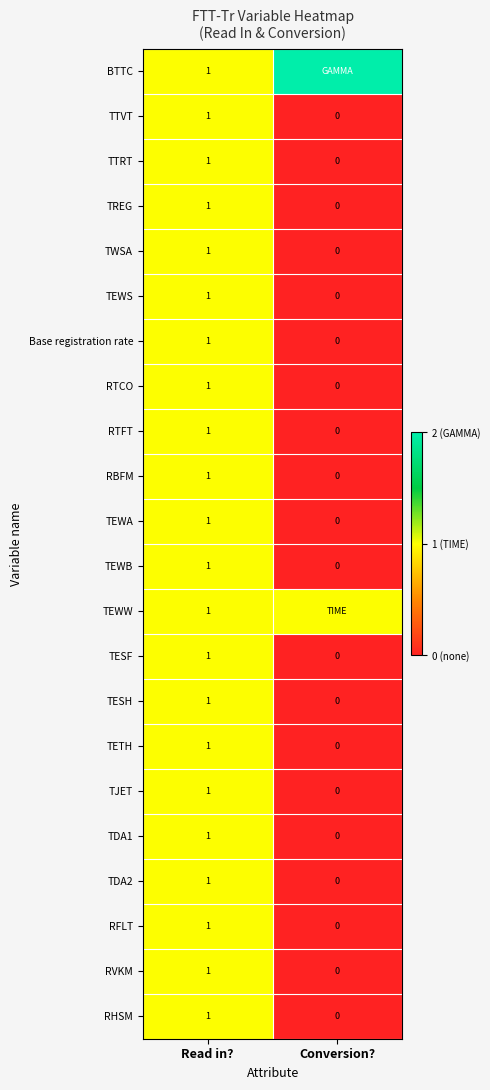

How many data points in TTVT are less than 1?

1